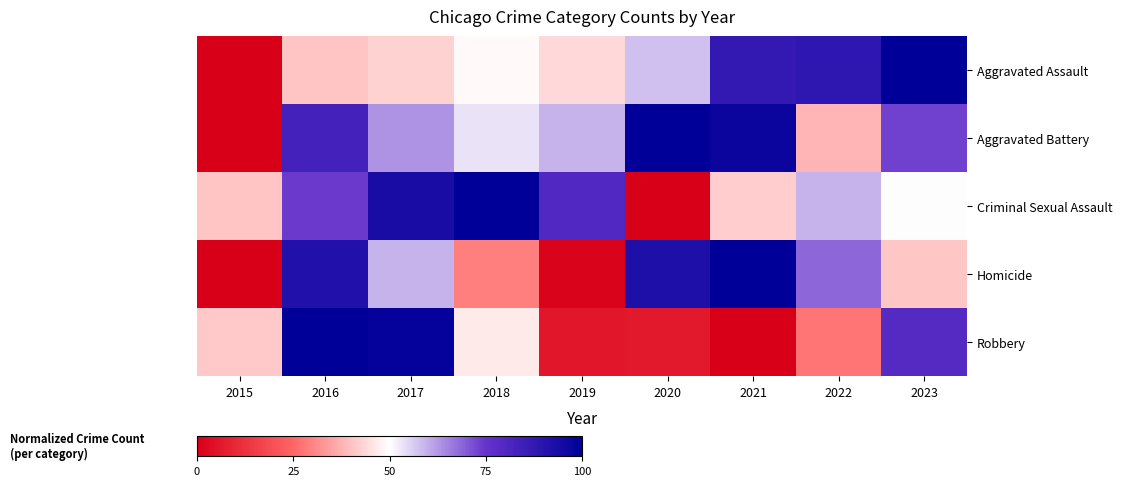

Which series has the largest range (max minus min)?

Aggravated Assault